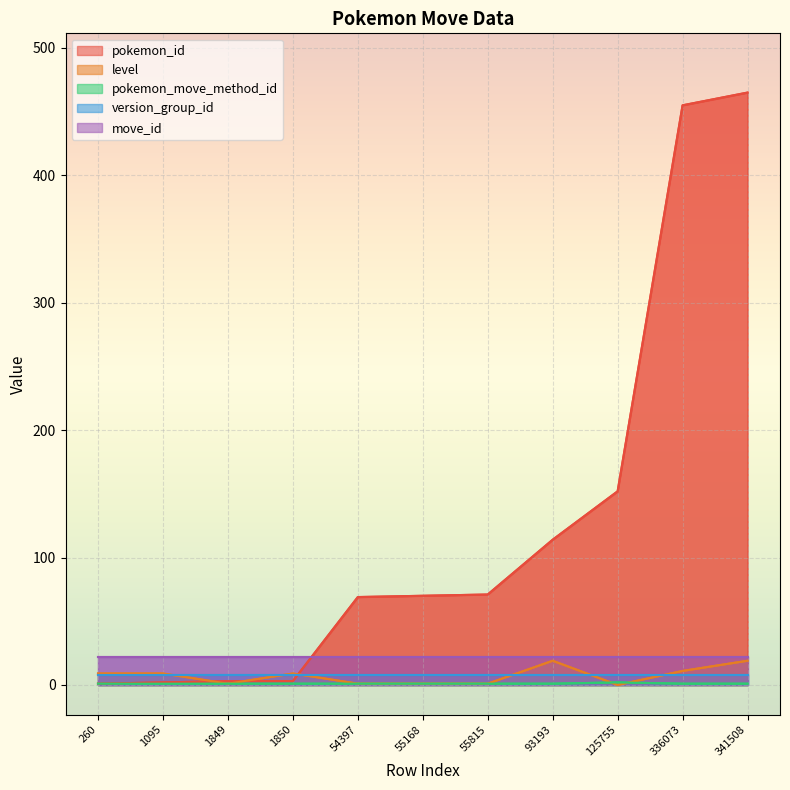

Count the number of categories in the chart.

11